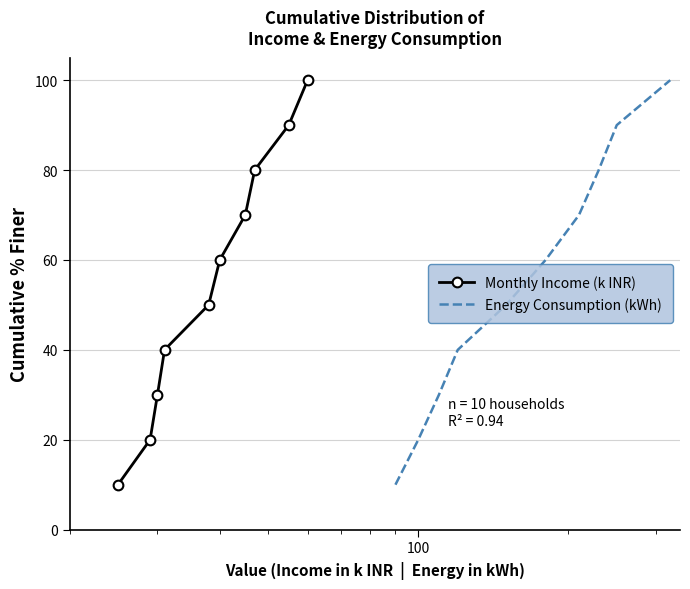

What are all the series names shown in the legend?

Monthly Income (k INR), Energy Consumption (kWh)